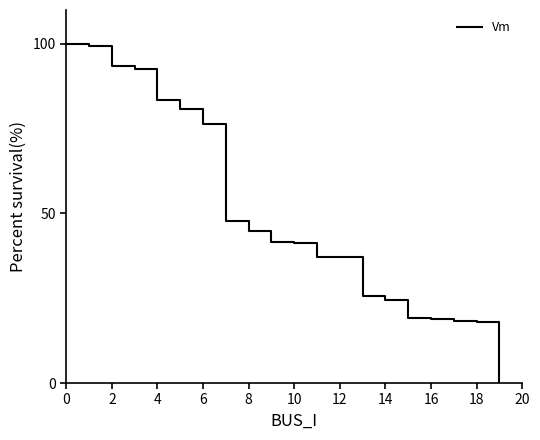

What is the difference between the maximum and minimum values?

100.0